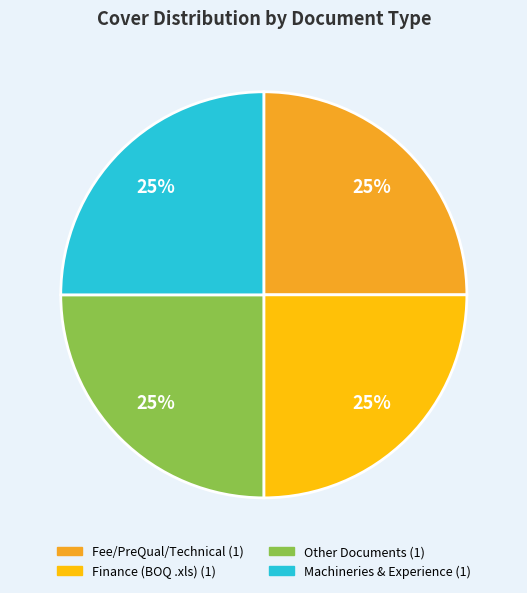

Is there a majority slice in this chart?

No